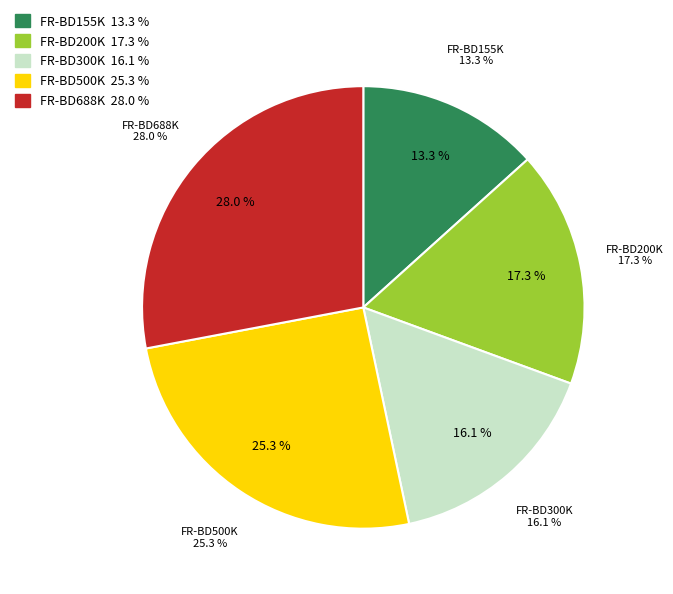

Is there a majority slice in this chart?

No